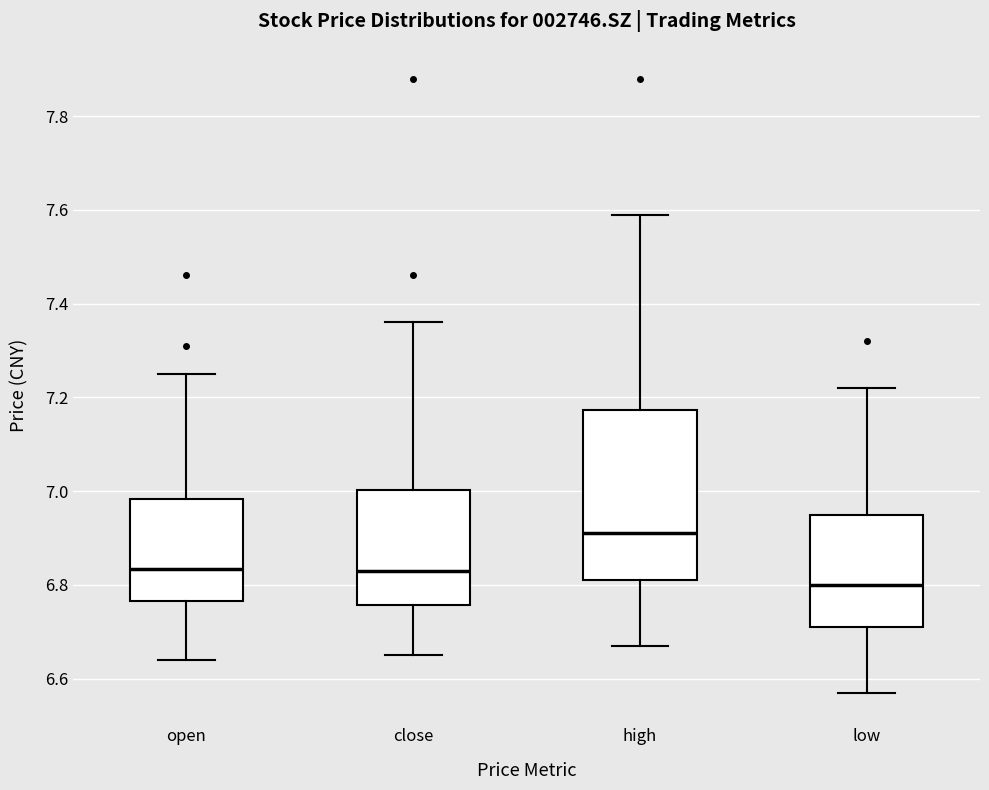

Comparing the boxes themselves (not the whiskers), which one is the tallest?

high